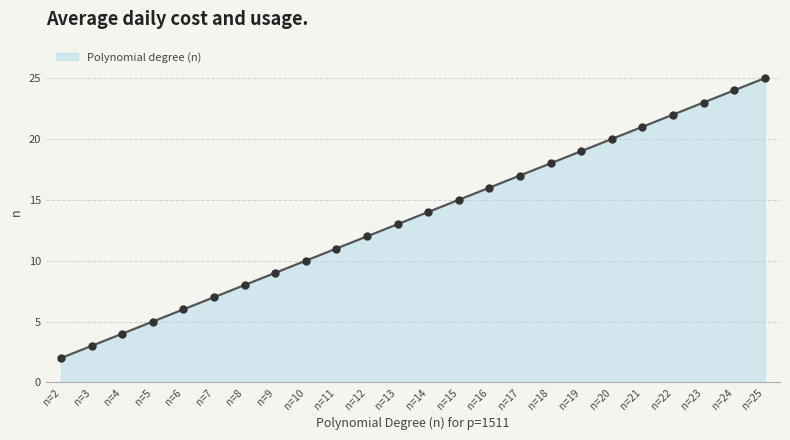

Does the chart display data point markers on the line(s)?

Yes